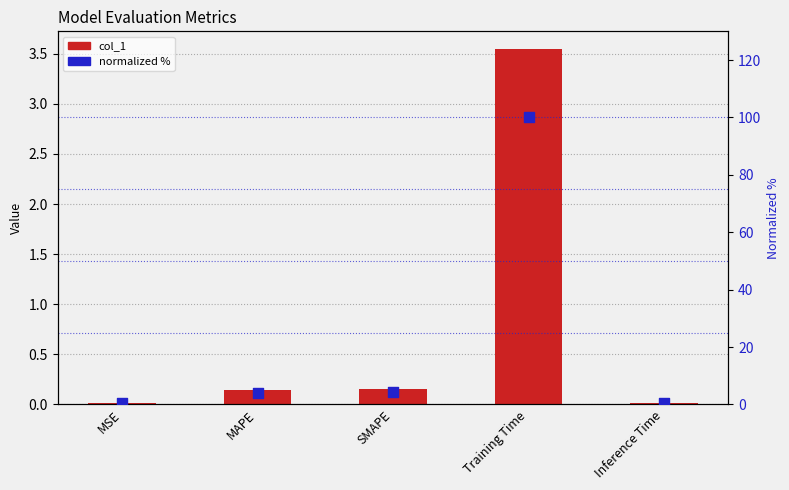

Which series reaches the minimum Y coordinate?

col_1